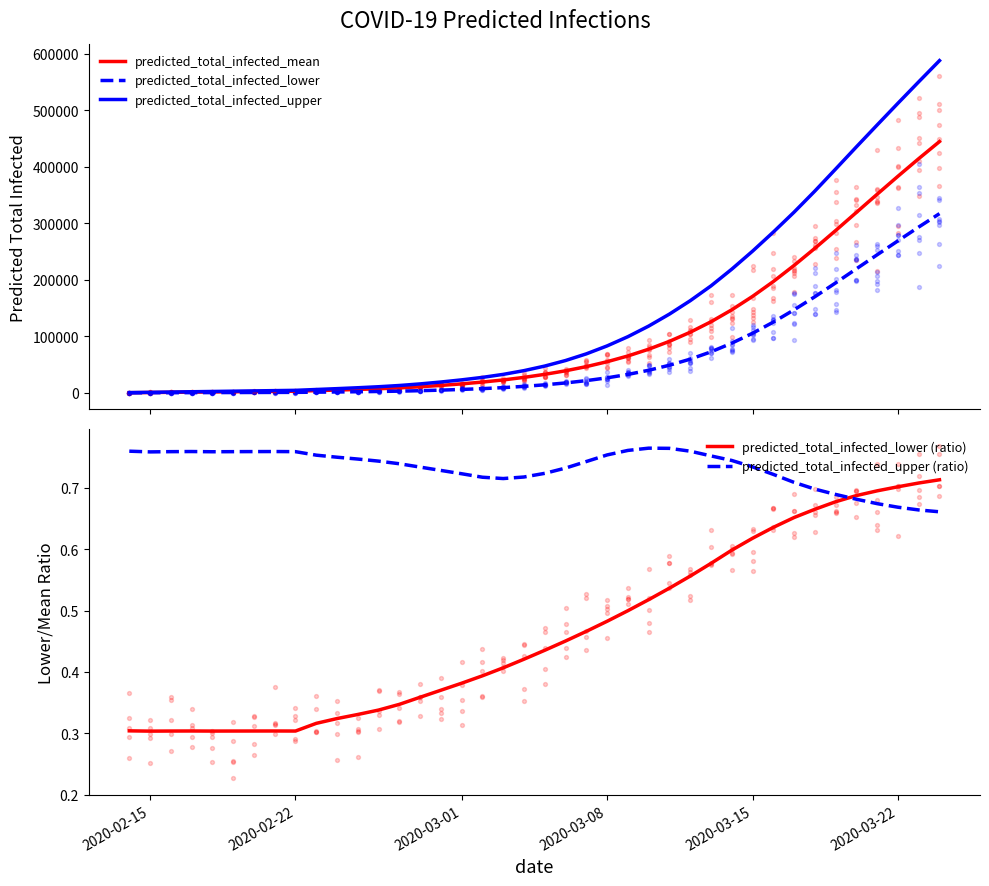

Which series has the largest Y range (max minus min)?

predicted_total_infected_upper